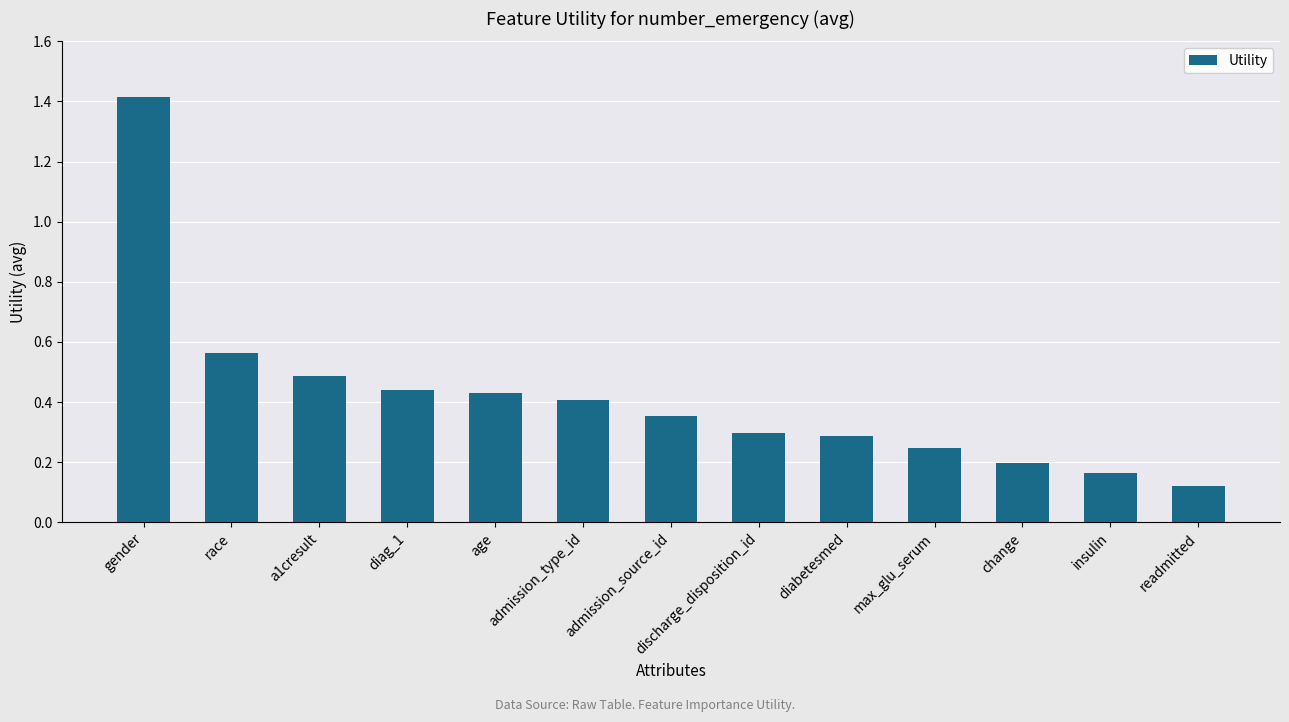

Which has a higher value, race or change?

race